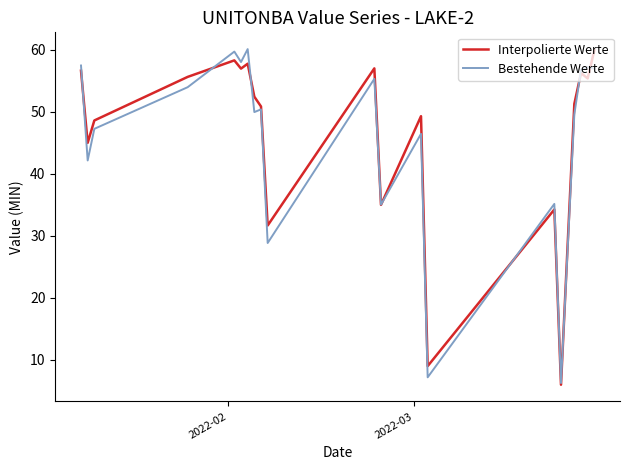

How many lines are shown in the chart?

2